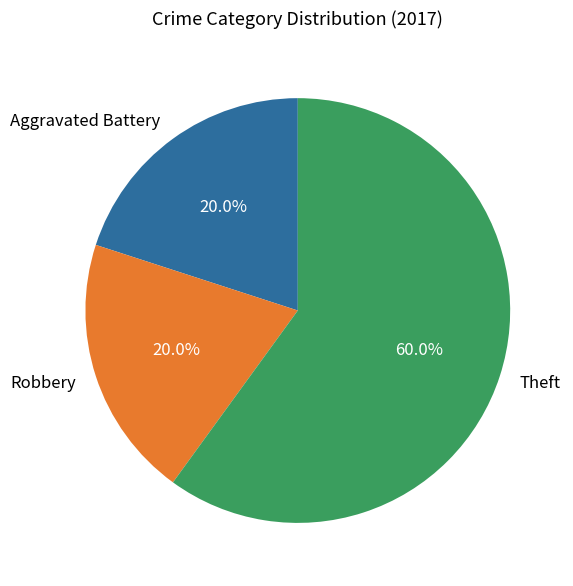

How many slices are in this pie chart?

3